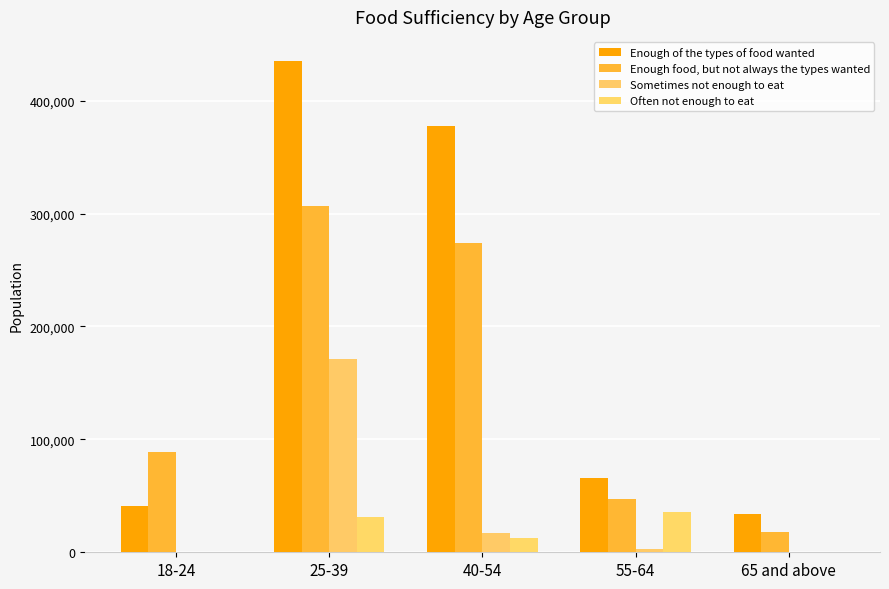

How many categories are shown in the chart?

5